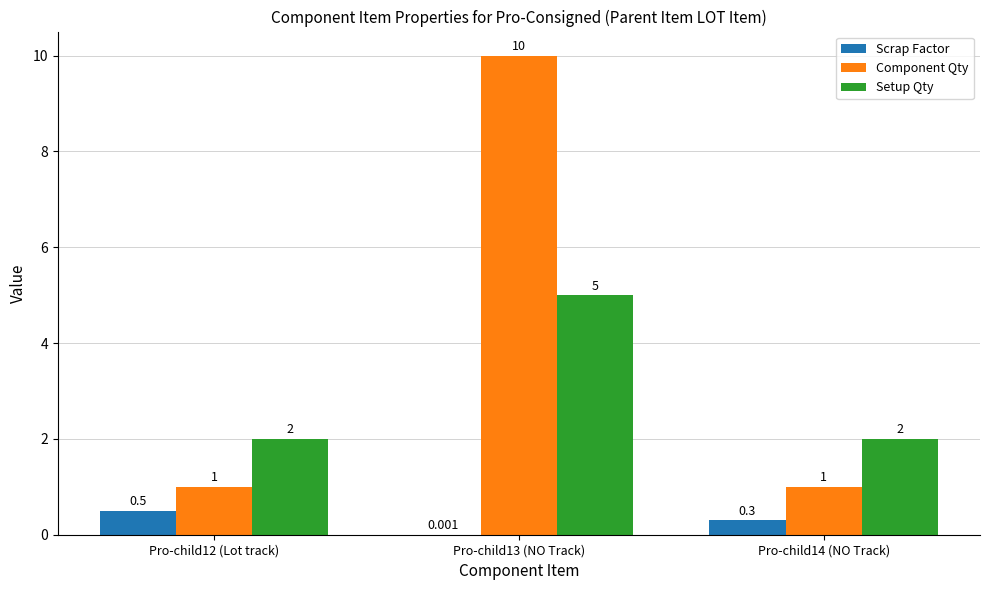

Is the value of Component Qty at Pro-child12 (Lot track) greater than the value of Setup Qty at Pro-child14 (NO Track)?

No